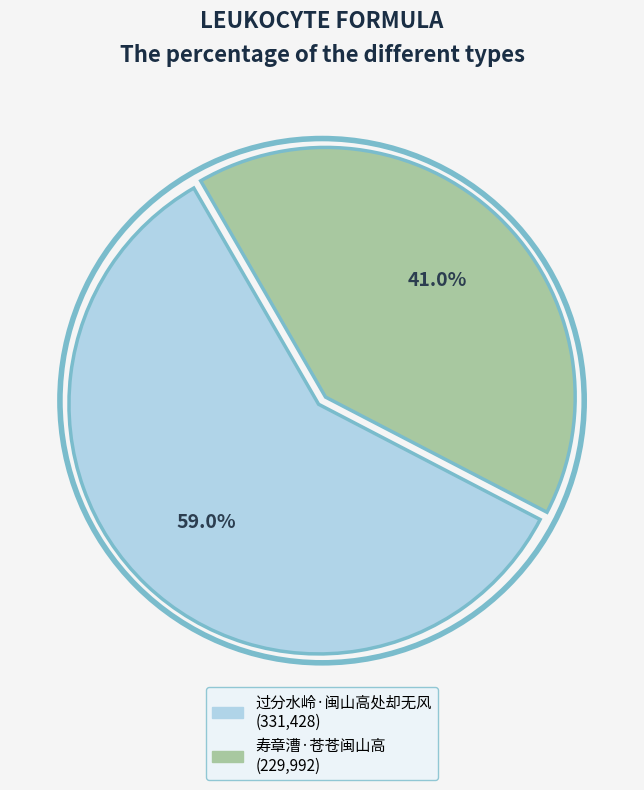

To the nearest percent, what percentage of the pie is 过分水岭·闽山高处却无风?

59%